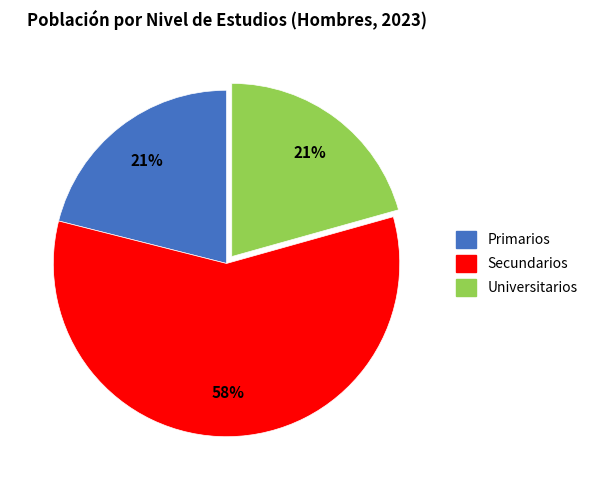

Is there any slice that represents more than half of the pie?

Yes